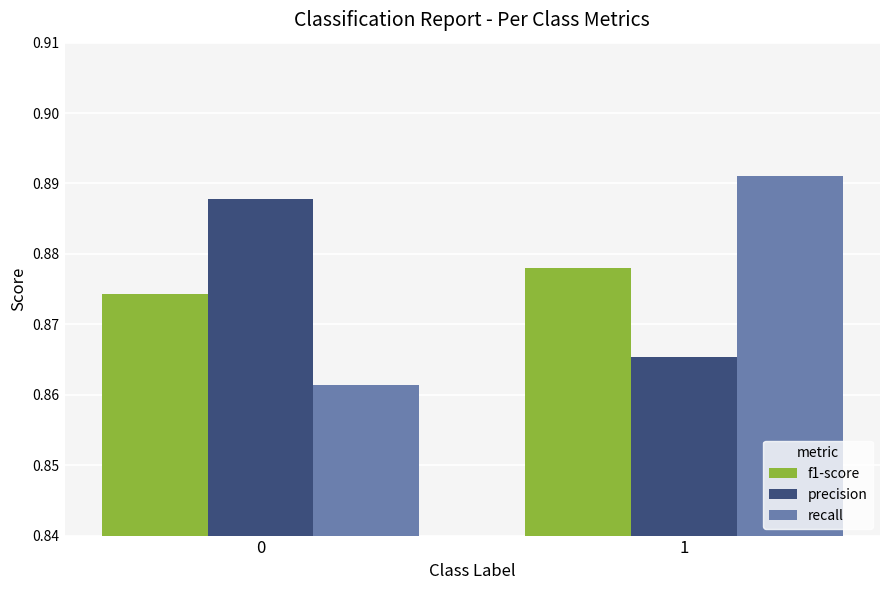

At which category is the sum across all series the highest?

1